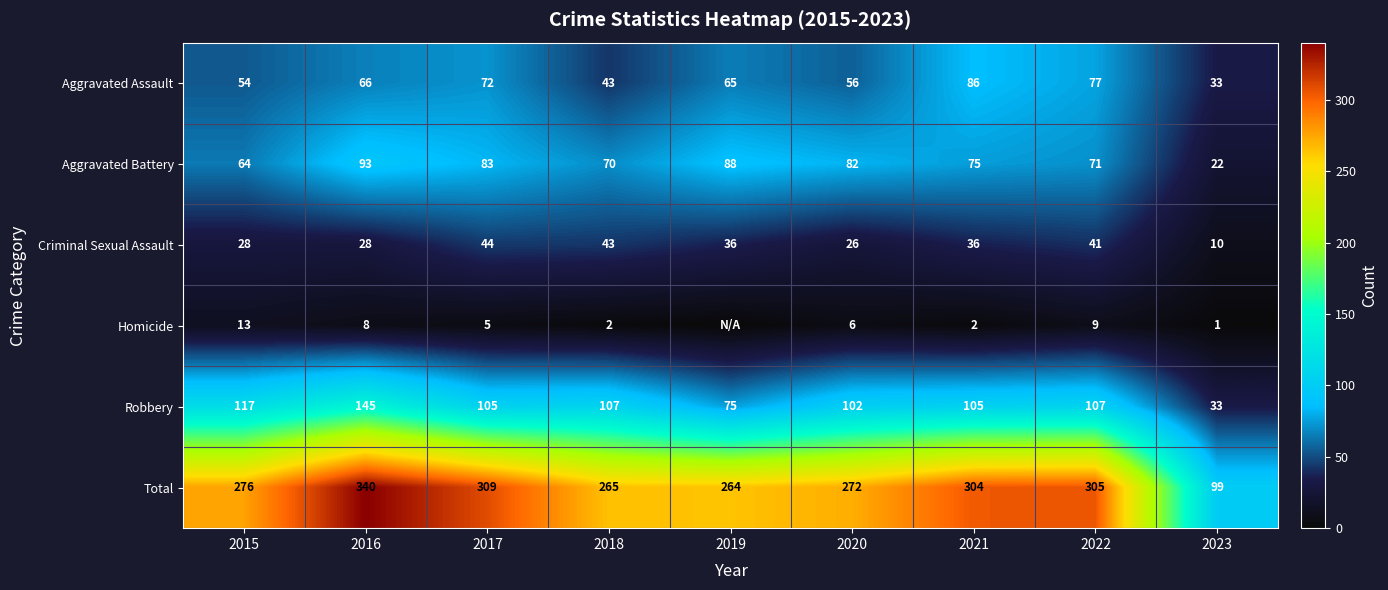

Is the value of Aggravated Assault at 2019 greater than the value of Robbery at 2021?

No